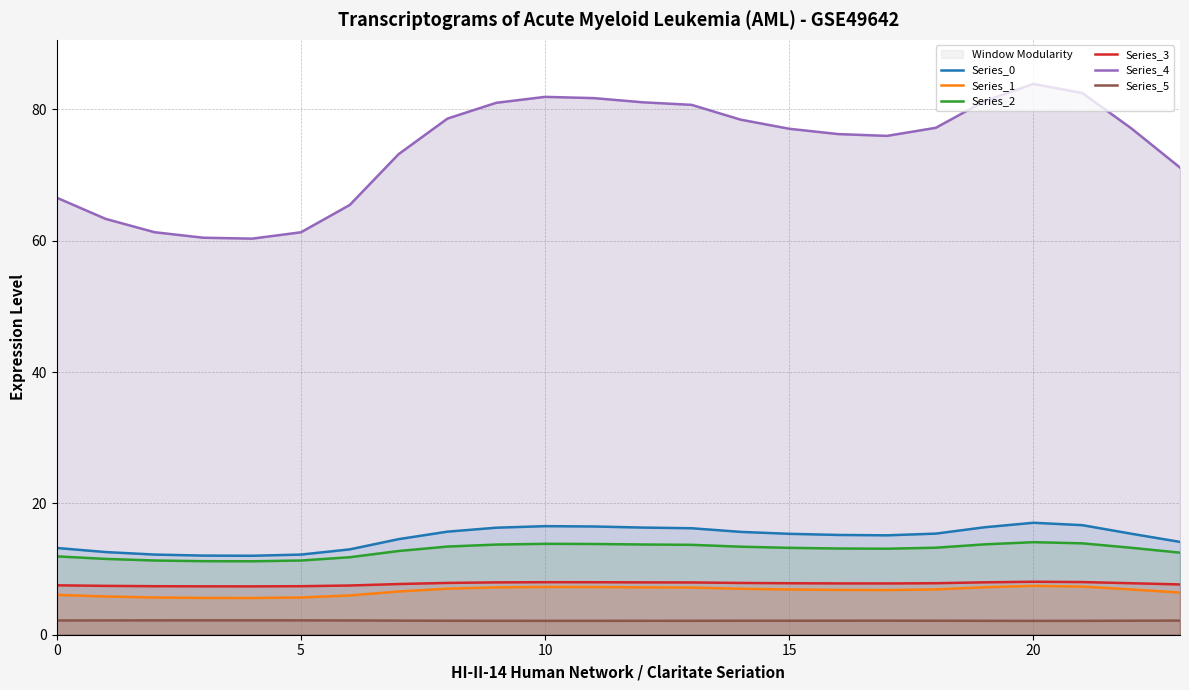

How many interior local valleys does the Series_2 series have?

2